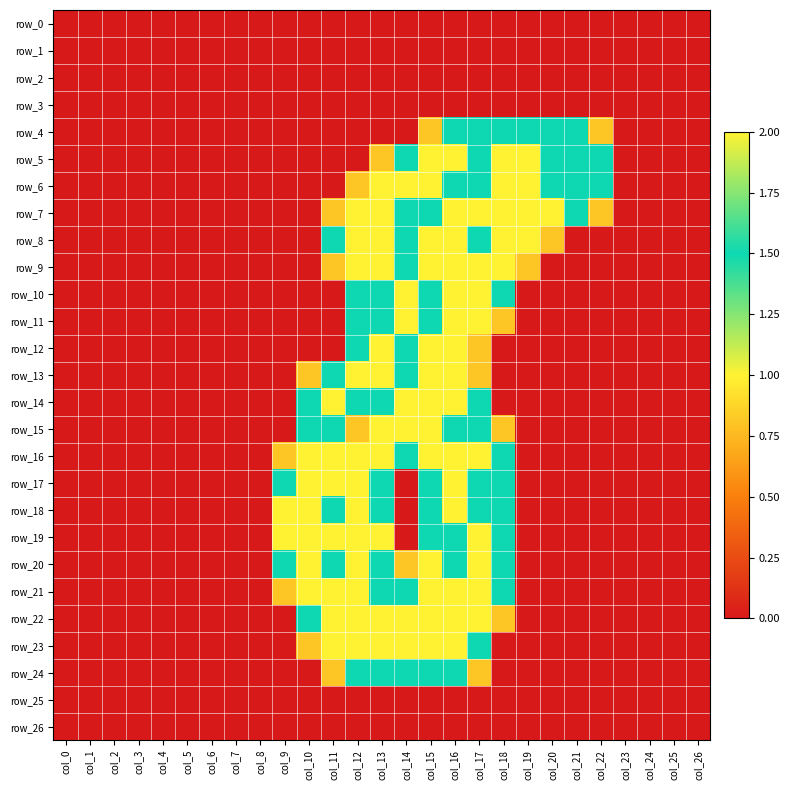

Reading right to left, what are all the values shown in this chart?

row_0: 0.0	0.0	0.0	0.0	0.0	0.0	0.0	0.0	0.0	0.0	0.0	0.0	0.0	0.0	0.0	0.0	0.0	0.0	0.0	0.0	0.0	0.0	0.0	0.0	0.0	0.0	0.0
row_1: 0.0	0.0	0.0	0.0	0.0	0.0	0.0	0.0	0.0	0.0	0.0	0.0	0.0	0.0	0.0	0.0	0.0	0.0	0.0	0.0	0.0	0.0	0.0	0.0	0.0	0.0	0.0
row_2: 0.0	0.0	0.0	0.0	0.0	0.0	0.0	0.0	0.0	0.0	0.0	0.0	0.0	0.0	0.0	0.0	0.0	0.0	0.0	0.0	0.0	0.0	0.0	0.0	0.0	0.0	0.0
row_3: 0.0	0.0	0.0	0.0	0.0	0.0	0.0	0.0	0.0	0.0	0.0	0.0	0.0	0.0	0.0	0.0	0.0	0.0	0.0	0.0	0.0	0.0	0.0	0.0	0.0	0.0	0.0
row_4: 0.0	0.0	0.0	0.0	0.8	1.5	1.5	1.5	1.5	1.5	1.5	0.8	0.0	0.0	0.0	0.0	0.0	0.0	0.0	0.0	0.0	0.0	0.0	0.0	0.0	0.0	0.0
row_5: 0.0	0.0	0.0	0.0	1.5	1.5	1.5	2.0	2.0	1.5	2.0	2.0	1.5	0.8	0.0	0.0	0.0	0.0	0.0	0.0	0.0	0.0	0.0	0.0	0.0	0.0	0.0
row_6: 0.0	0.0	0.0	0.0	1.5	1.5	1.5	2.0	2.0	1.5	1.5	2.0	2.0	2.0	0.8	0.0	0.0	0.0	0.0	0.0	0.0	0.0	0.0	0.0	0.0	0.0	0.0
row_7: 0.0	0.0	0.0	0.0	0.8	1.5	2.0	2.0	2.0	2.0	2.0	1.5	1.5	2.0	2.0	0.8	0.0	0.0	0.0	0.0	0.0	0.0	0.0	0.0	0.0	0.0	0.0
row_8: 0.0	0.0	0.0	0.0	0.0	0.0	0.8	2.0	2.0	1.5	2.0	2.0	1.5	2.0	2.0	1.5	0.0	0.0	0.0	0.0	0.0	0.0	0.0	0.0	0.0	0.0	0.0
row_9: 0.0	0.0	0.0	0.0	0.0	0.0	0.0	0.8	2.0	2.0	2.0	2.0	1.5	2.0	2.0	0.8	0.0	0.0	0.0	0.0	0.0	0.0	0.0	0.0	0.0	0.0	0.0
row_10: 0.0	0.0	0.0	0.0	0.0	0.0	0.0	0.0	1.5	2.0	2.0	1.5	1.0	1.5	1.5	0.0	0.0	0.0	0.0	0.0	0.0	0.0	0.0	0.0	0.0	0.0	0.0
row_11: 0.0	0.0	0.0	0.0	0.0	0.0	0.0	0.0	0.8	2.0	2.0	1.5	1.0	1.5	1.5	0.0	0.0	0.0	0.0	0.0	0.0	0.0	0.0	0.0	0.0	0.0	0.0
row_12: 0.0	0.0	0.0	0.0	0.0	0.0	0.0	0.0	0.0	0.8	2.0	2.0	1.5	2.0	1.5	0.0	0.0	0.0	0.0	0.0	0.0	0.0	0.0	0.0	0.0	0.0	0.0
row_13: 0.0	0.0	0.0	0.0	0.0	0.0	0.0	0.0	0.0	0.8	2.0	2.0	1.5	2.0	2.0	1.5	0.8	0.0	0.0	0.0	0.0	0.0	0.0	0.0	0.0	0.0	0.0
row_14: 0.0	0.0	0.0	0.0	0.0	0.0	0.0	0.0	0.0	1.5	2.0	2.0	2.0	1.5	1.5	2.0	1.5	0.0	0.0	0.0	0.0	0.0	0.0	0.0	0.0	0.0	0.0
row_15: 0.0	0.0	0.0	0.0	0.0	0.0	0.0	0.0	0.8	1.5	1.5	2.0	2.0	2.0	0.8	1.5	1.5	0.0	0.0	0.0	0.0	0.0	0.0	0.0	0.0	0.0	0.0
row_16: 0.0	0.0	0.0	0.0	0.0	0.0	0.0	0.0	1.5	2.0	2.0	2.0	1.5	2.0	2.0	2.0	2.0	0.8	0.0	0.0	0.0	0.0	0.0	0.0	0.0	0.0	0.0
row_17: 0.0	0.0	0.0	0.0	0.0	0.0	0.0	0.0	1.5	1.5	2.0	1.5	0.0	1.5	2.0	2.0	2.0	1.5	0.0	0.0	0.0	0.0	0.0	0.0	0.0	0.0	0.0
row_18: 0.0	0.0	0.0	0.0	0.0	0.0	0.0	0.0	1.5	1.5	2.0	1.5	0.0	1.5	2.0	1.5	1.0	1.0	0.0	0.0	0.0	0.0	0.0	0.0	0.0	0.0	0.0
row_19: 0.0	0.0	0.0	0.0	0.0	0.0	0.0	0.0	1.5	2.0	1.5	1.5	0.0	1.0	1.0	1.0	1.0	1.0	0.0	0.0	0.0	0.0	0.0	0.0	0.0	0.0	0.0
row_20: 0.0	0.0	0.0	0.0	0.0	0.0	0.0	0.0	1.5	2.0	1.5	2.0	0.8	1.5	2.0	1.5	2.0	1.5	0.0	0.0	0.0	0.0	0.0	0.0	0.0	0.0	0.0
row_21: 0.0	0.0	0.0	0.0	0.0	0.0	0.0	0.0	1.5	2.0	2.0	2.0	1.5	1.5	2.0	2.0	2.0	0.8	0.0	0.0	0.0	0.0	0.0	0.0	0.0	0.0	0.0
row_22: 0.0	0.0	0.0	0.0	0.0	0.0	0.0	0.0	0.8	2.0	2.0	2.0	2.0	2.0	2.0	2.0	1.5	0.0	0.0	0.0	0.0	0.0	0.0	0.0	0.0	0.0	0.0
row_23: 0.0	0.0	0.0	0.0	0.0	0.0	0.0	0.0	0.0	1.5	2.0	2.0	2.0	2.0	2.0	2.0	0.8	0.0	0.0	0.0	0.0	0.0	0.0	0.0	0.0	0.0	0.0
row_24: 0.0	0.0	0.0	0.0	0.0	0.0	0.0	0.0	0.0	0.8	1.5	1.5	1.5	1.5	1.5	0.8	0.0	0.0	0.0	0.0	0.0	0.0	0.0	0.0	0.0	0.0	0.0
row_25: 0.0	0.0	0.0	0.0	0.0	0.0	0.0	0.0	0.0	0.0	0.0	0.0	0.0	0.0	0.0	0.0	0.0	0.0	0.0	0.0	0.0	0.0	0.0	0.0	0.0	0.0	0.0
row_26: 0.0	0.0	0.0	0.0	0.0	0.0	0.0	0.0	0.0	0.0	0.0	0.0	0.0	0.0	0.0	0.0	0.0	0.0	0.0	0.0	0.0	0.0	0.0	0.0	0.0	0.0	0.0